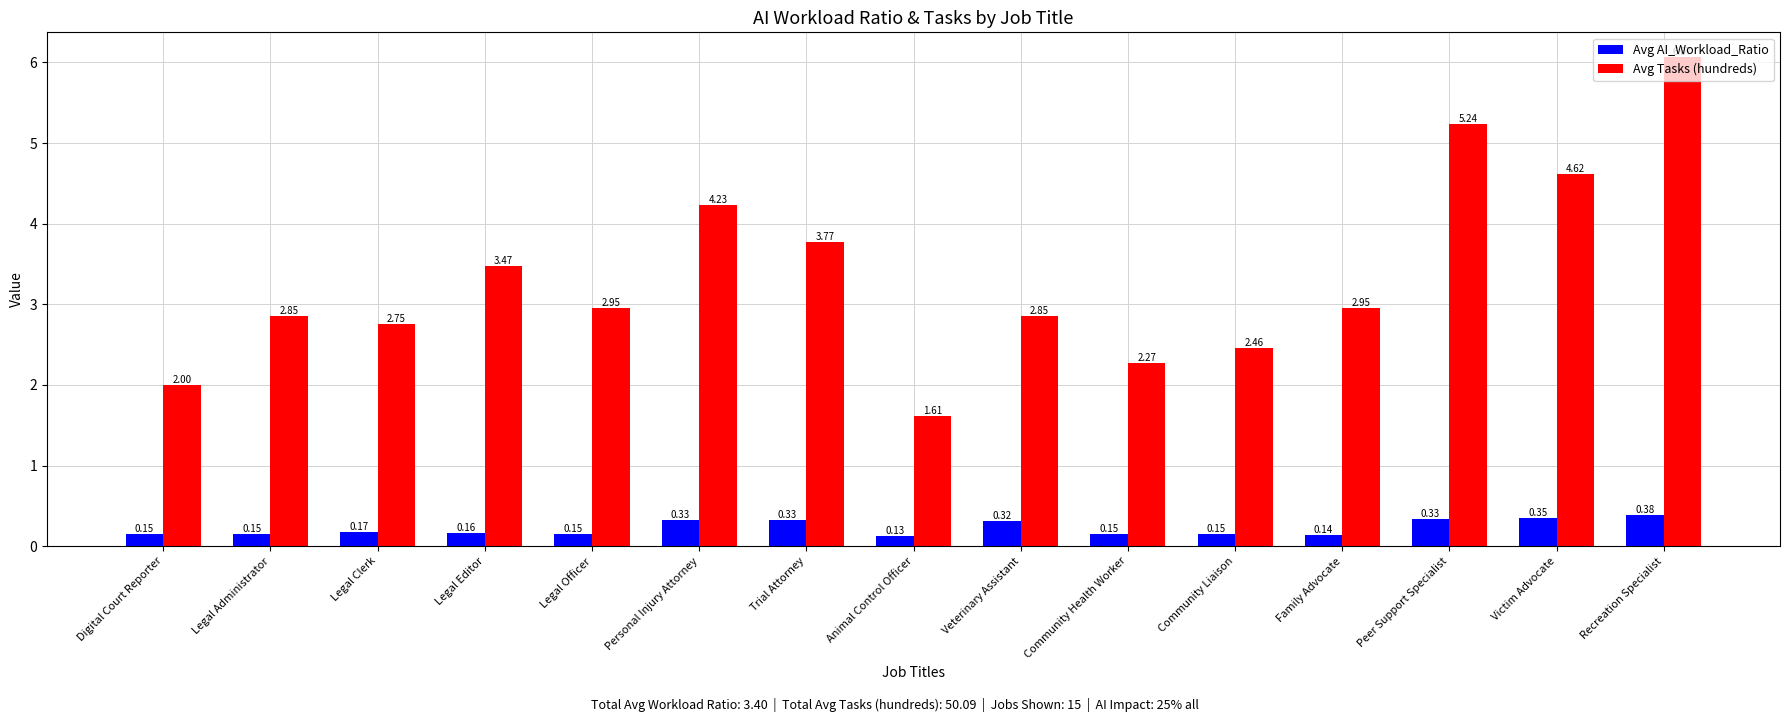

The Avg Tasks (hundreds) series shows 3.0 at Peer Support Specialist. True or false?

False